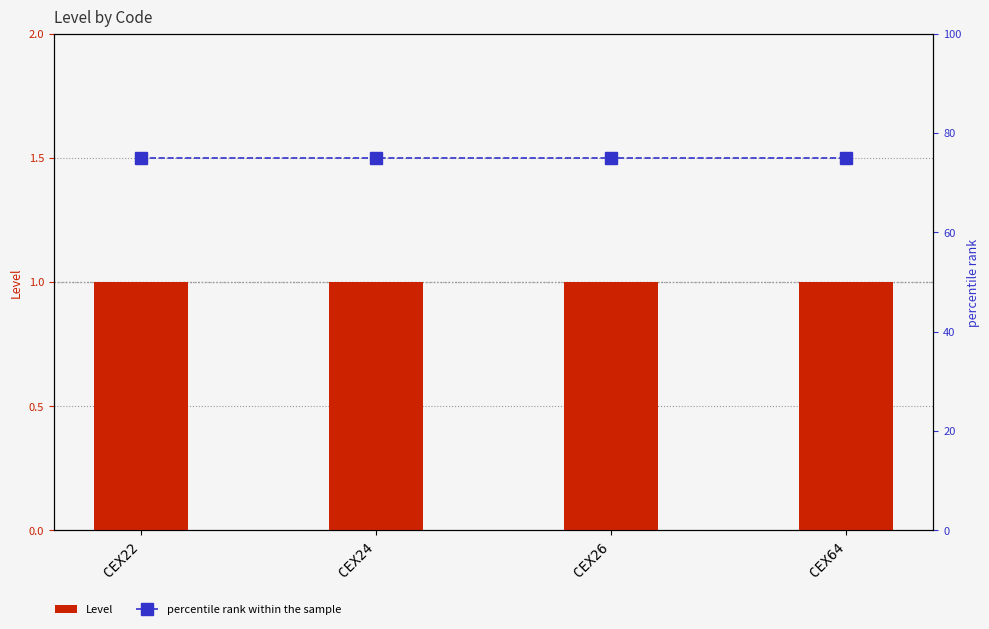

At which category is the sum across all series the highest?

CEX22